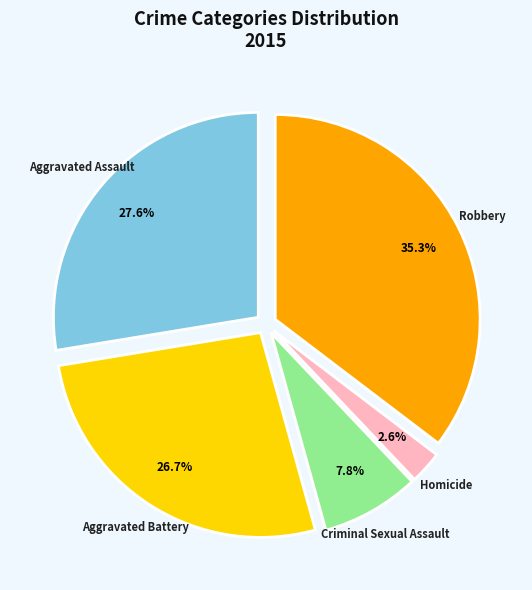

Is there a majority slice in this chart?

No